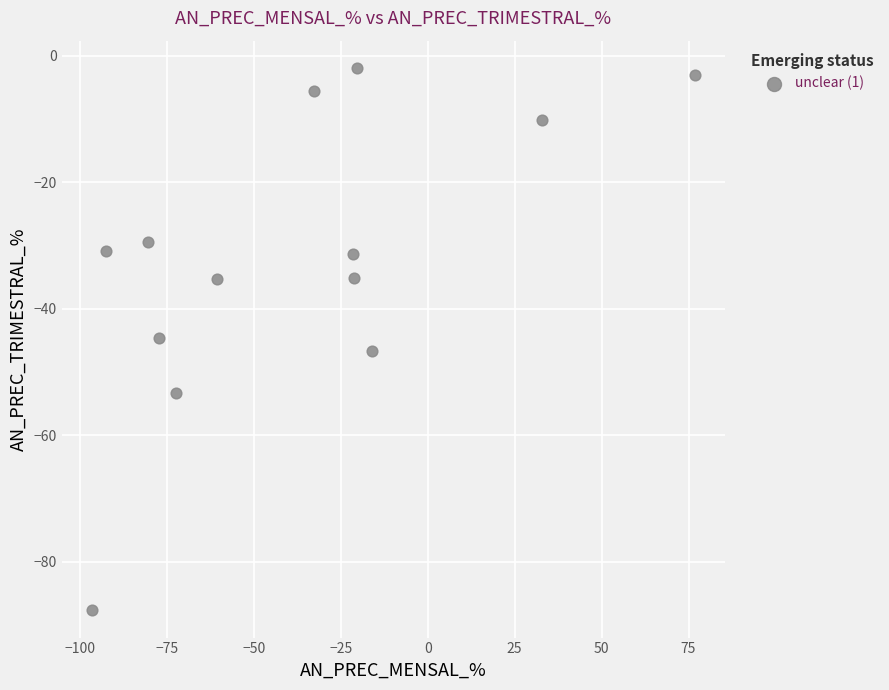

What is the range of Y values (max minus min)?

85.8